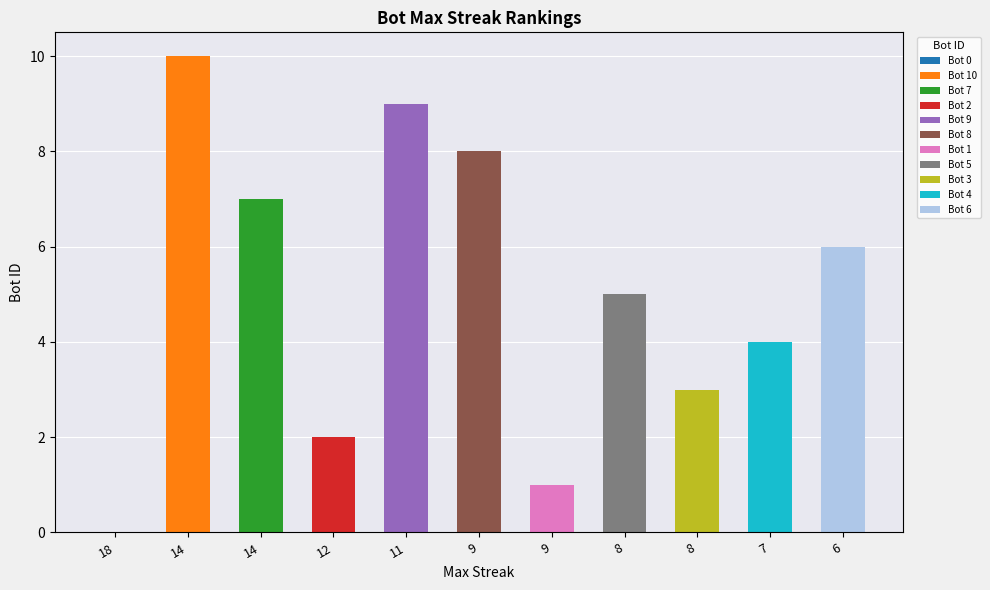

What is the ratio of the value at 8 to the value at 12?

1.5